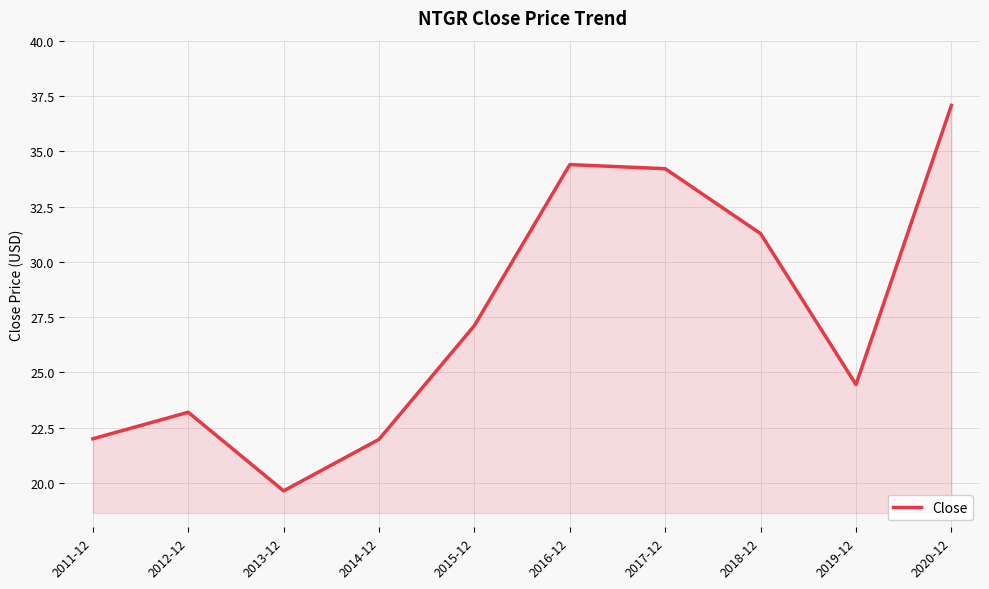

Which has a higher value, 2019-12 or 2020-12?

2020-12